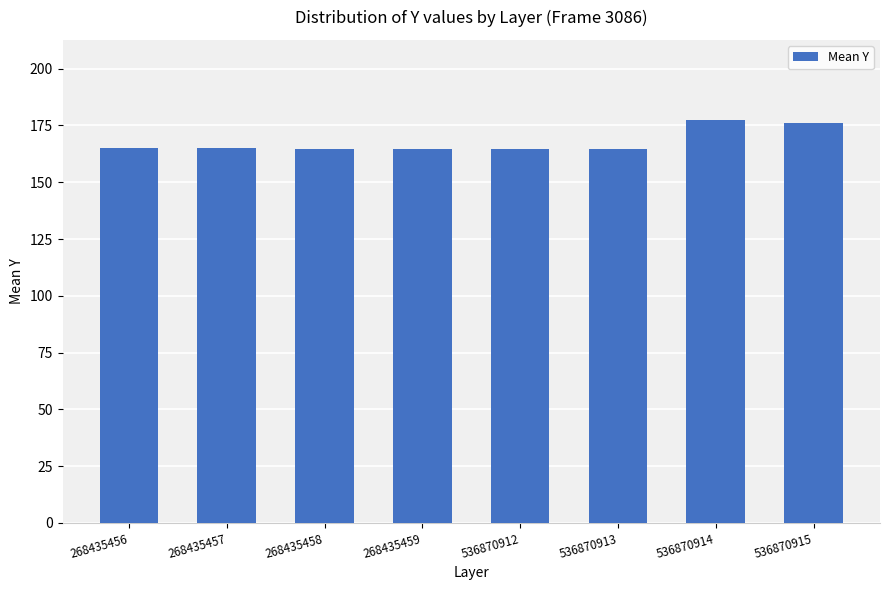

How many series are shown in this chart?

1